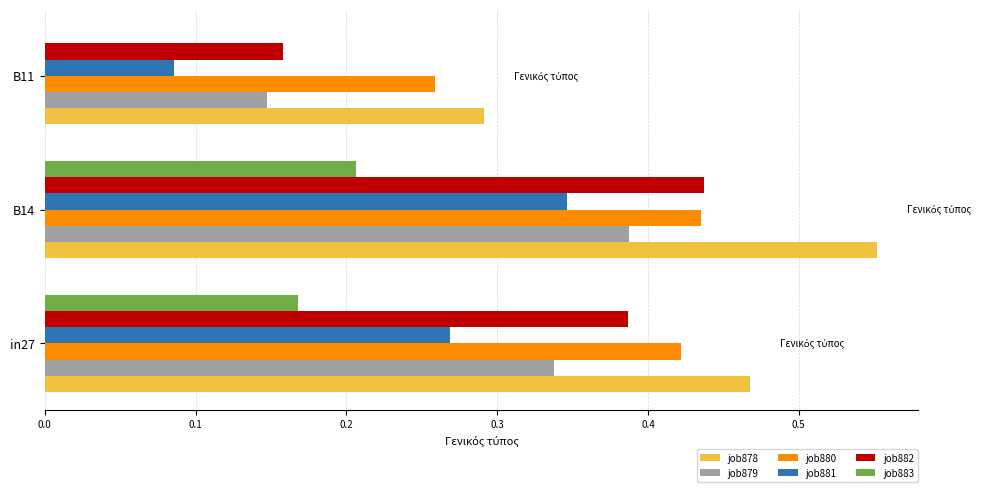

Which series changed the most between in27 and B14?

job878